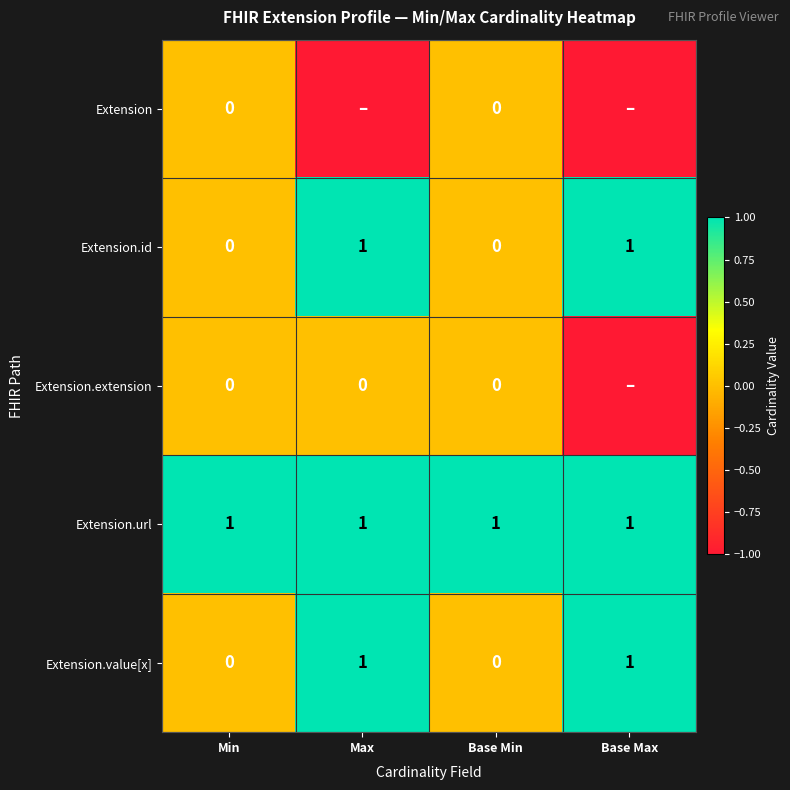

The Extension.url series shows 1 at Base Min. True or false?

True